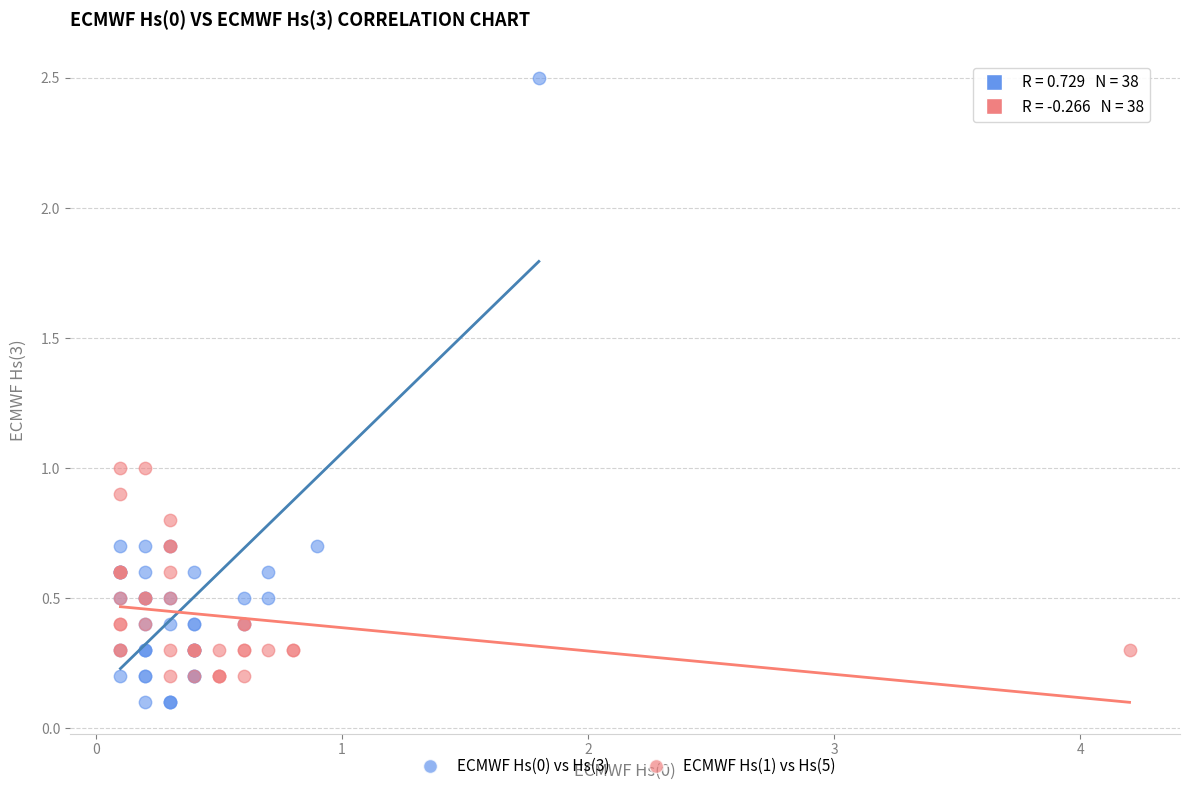

Which series has the widest spread of Y values?

ECMWF Hs(0) vs Hs(3)